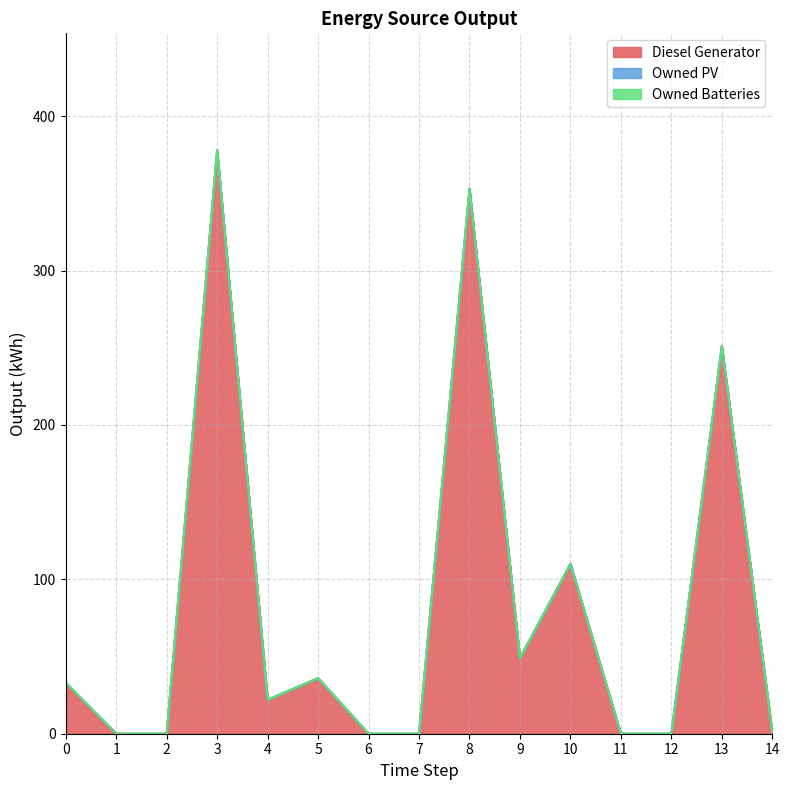

Count the number of data series in this chart.

3